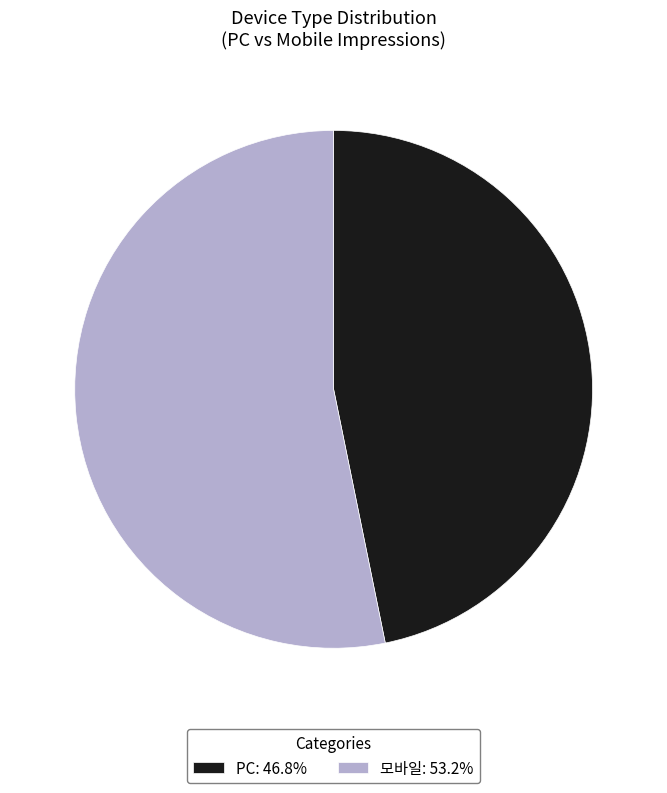

Combined, do PC: 46.8% and 모바일: 53.2% account for over 50%?

Yes